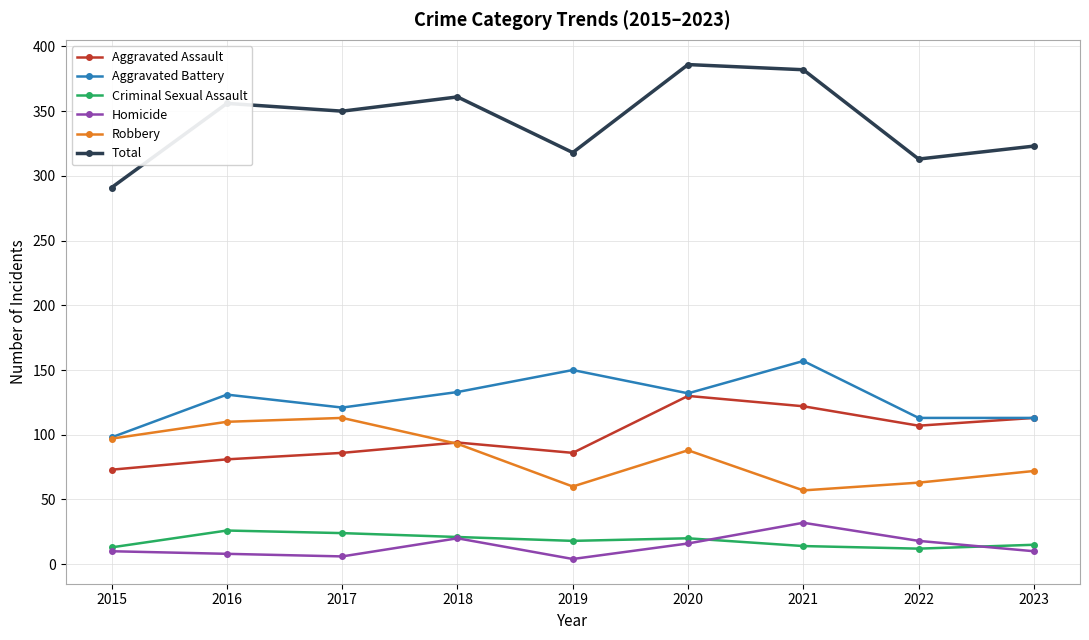

What is the difference between the highest and lowest values at 2018?

341